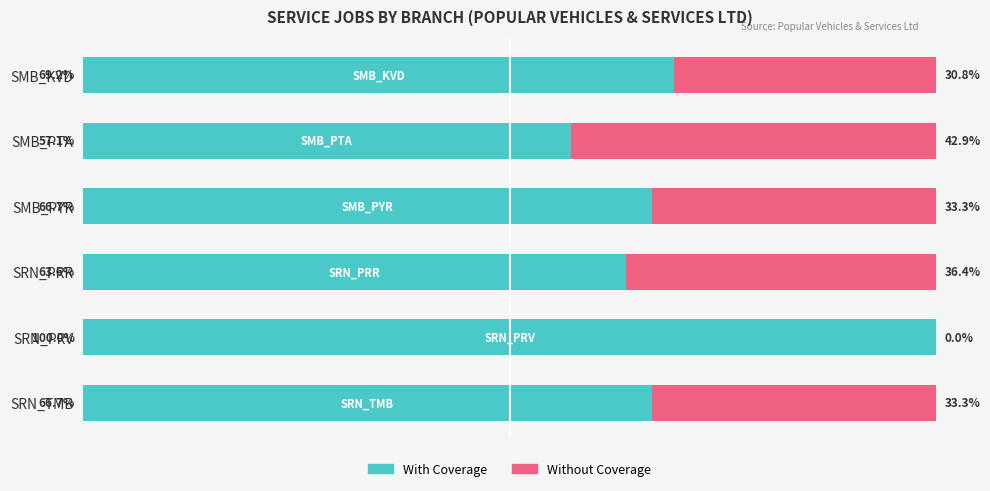

At which label does With Coverage reach its peak?

SRN_PRV